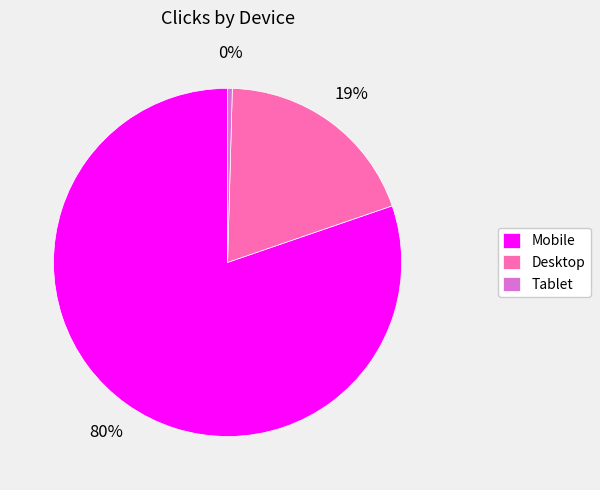

How many slices are in this pie chart?

3